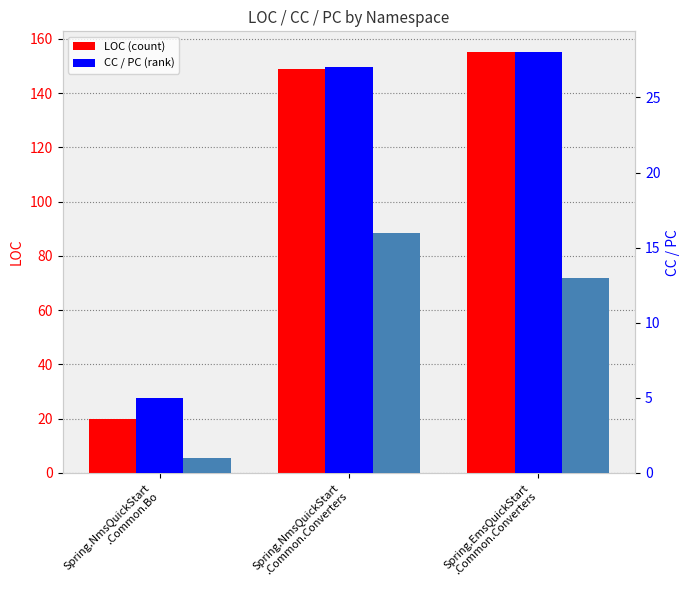

What is the approximate value of LOC at Spring.NmsQuickStart
.Common.Bo?

20